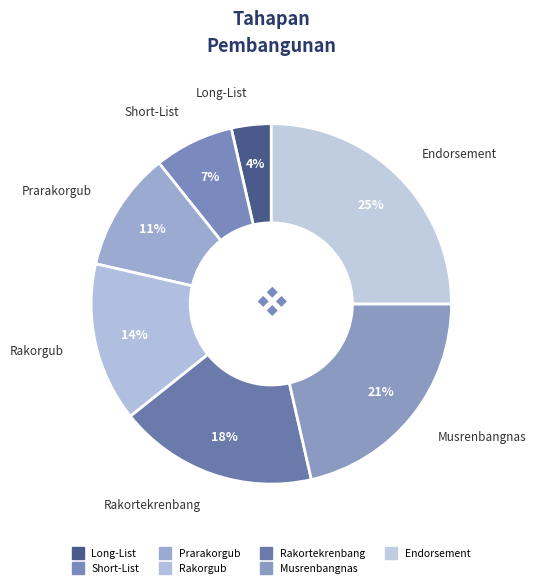

To the nearest percent, what is the difference between the Rakortekrenbang and Short-List slice percentages?

11%